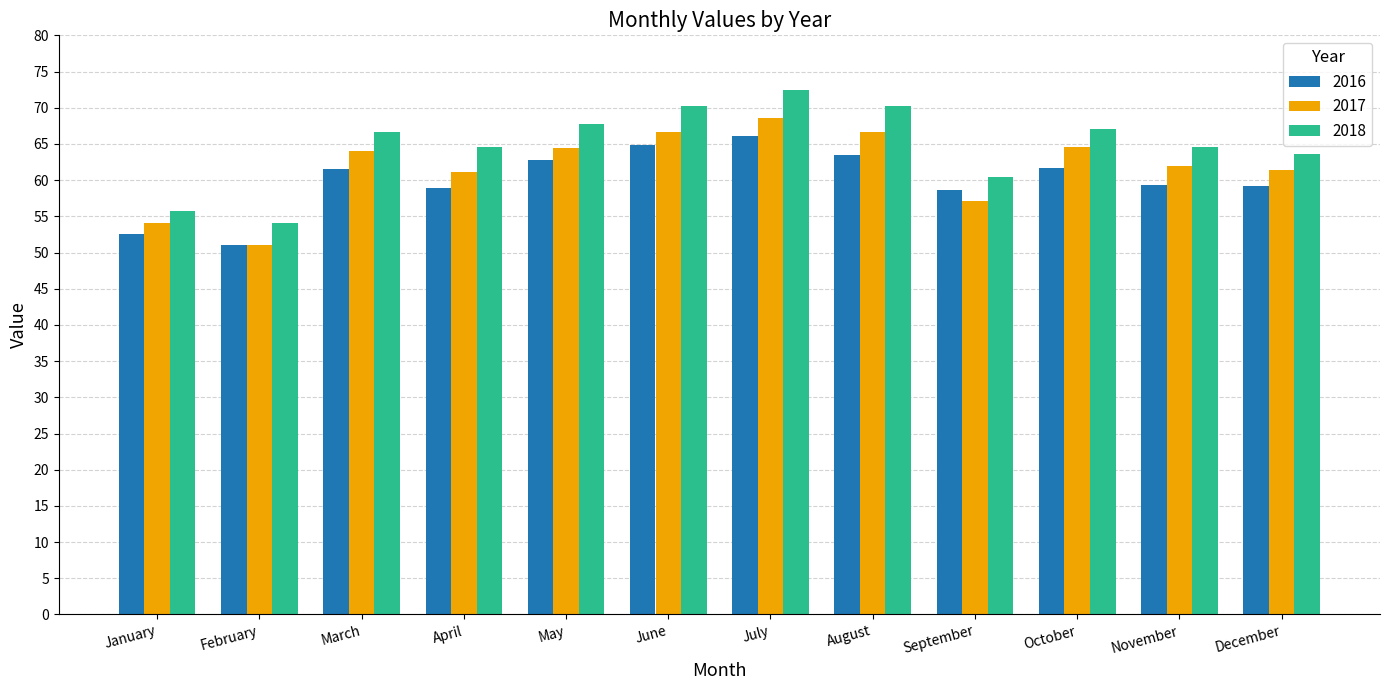

Count the number of categories in the chart.

12